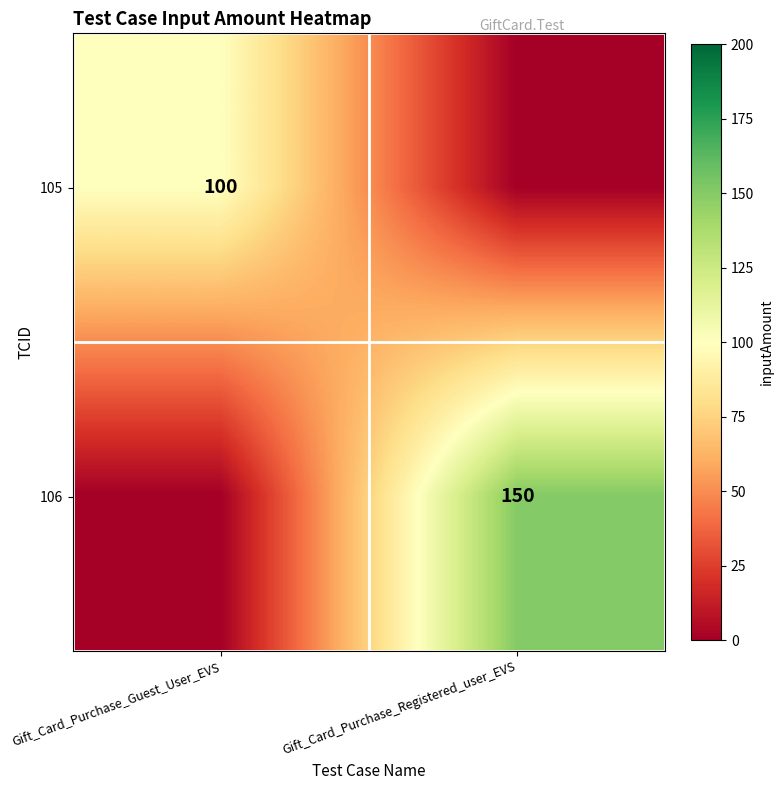

Is it true that 106 equals 35 at Gift_Card_Purchase_Registered_user_EVS?

False